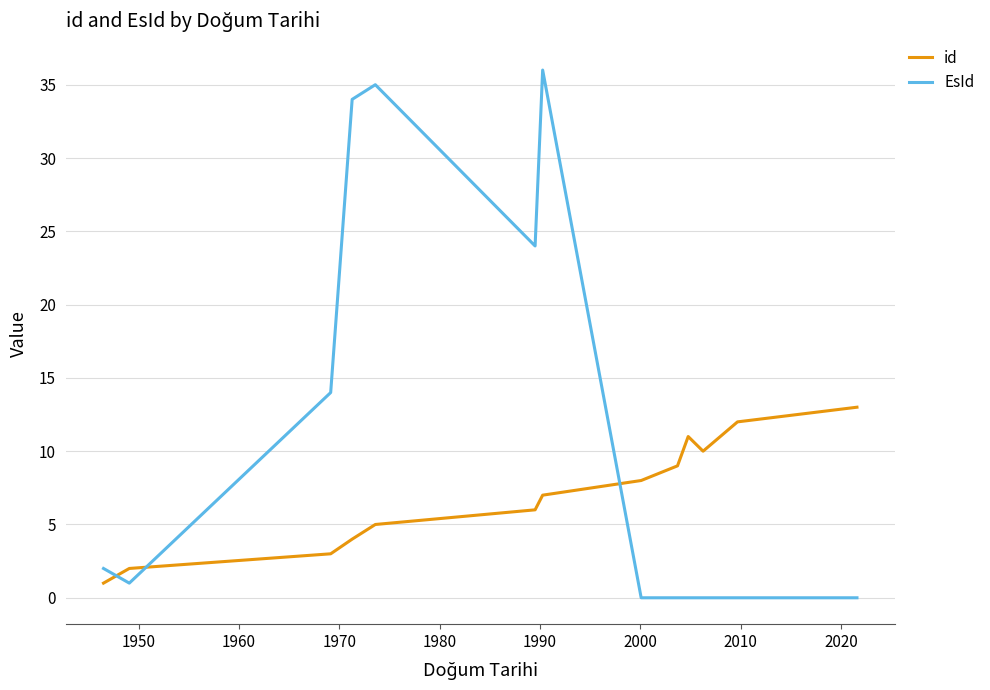

What is the greatest value displayed?

36